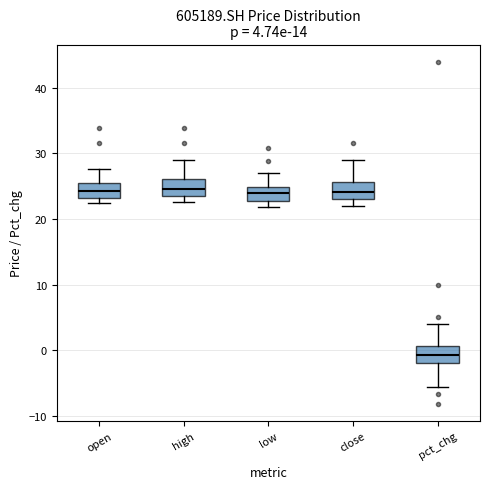

Which box has the lowest median line?

pct_chg